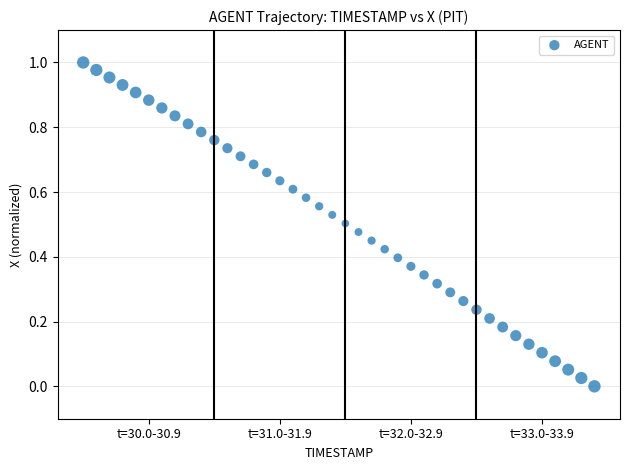

What is the range of X values (max minus min)?

3.9